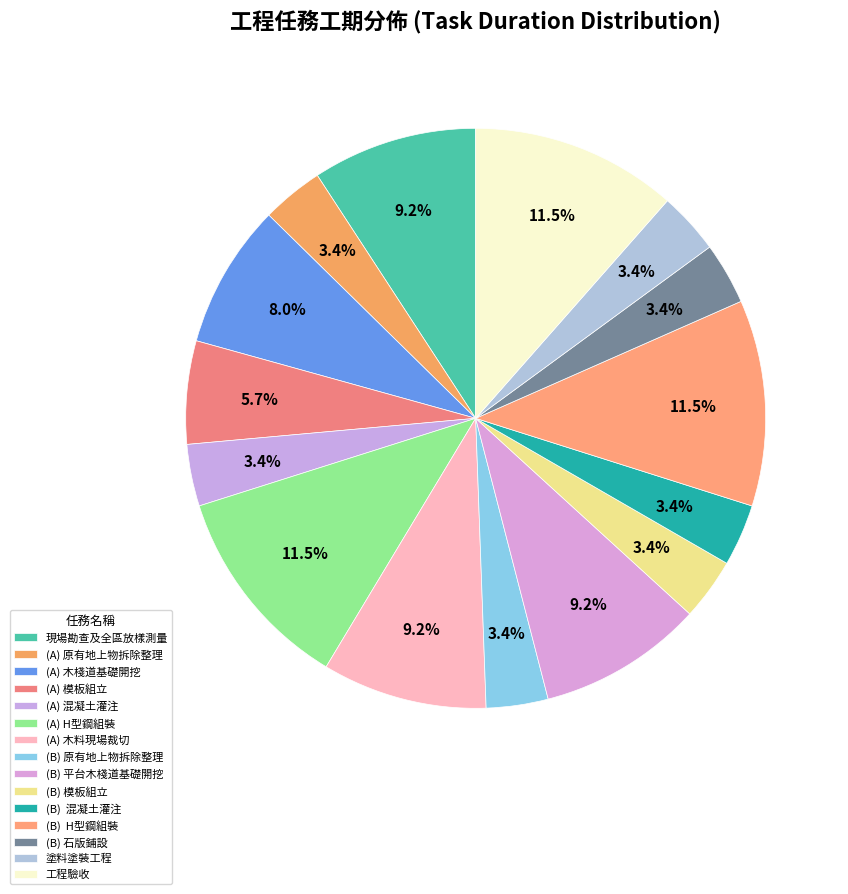

To the nearest percent, what percentage of the pie is (A) 木料現場裁切?

9%